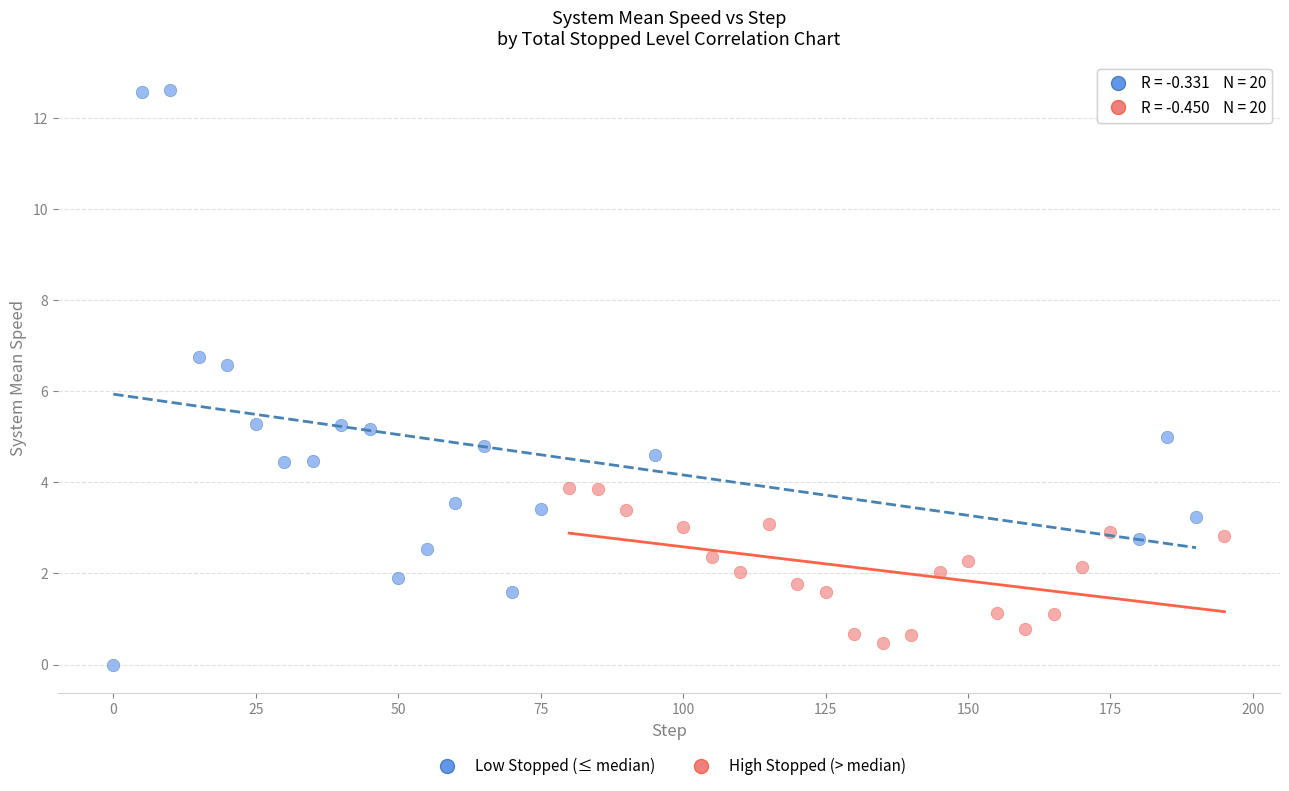

Which series has the largest Y range (max minus min)?

Low Stopped (≤ median)